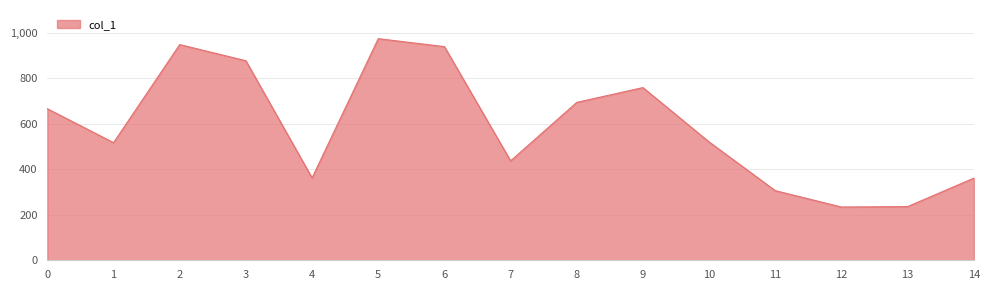

Where is the first local maximum?

2